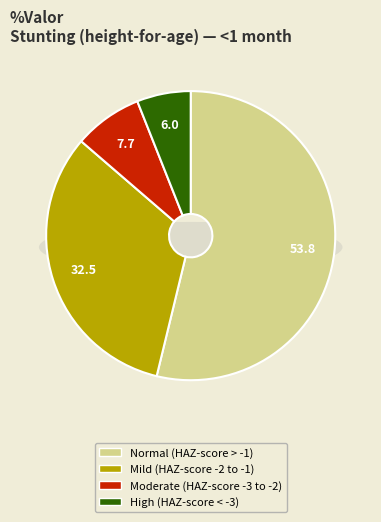

How many segments does this pie chart have?

4